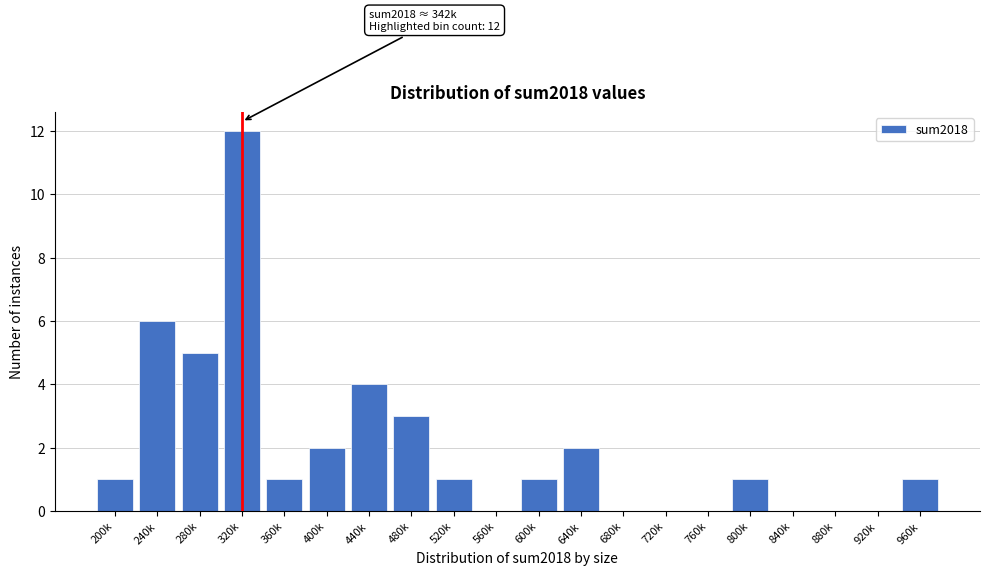

Reading left to right, extract all data points from this chart.

200k=1	240k=6	280k=5	320k=12	360k=1	400k=2	440k=4	480k=3	520k=1	560k=0	600k=1	640k=2	680k=0	720k=0	760k=0	800k=1	840k=0	880k=0	920k=0	960k=1